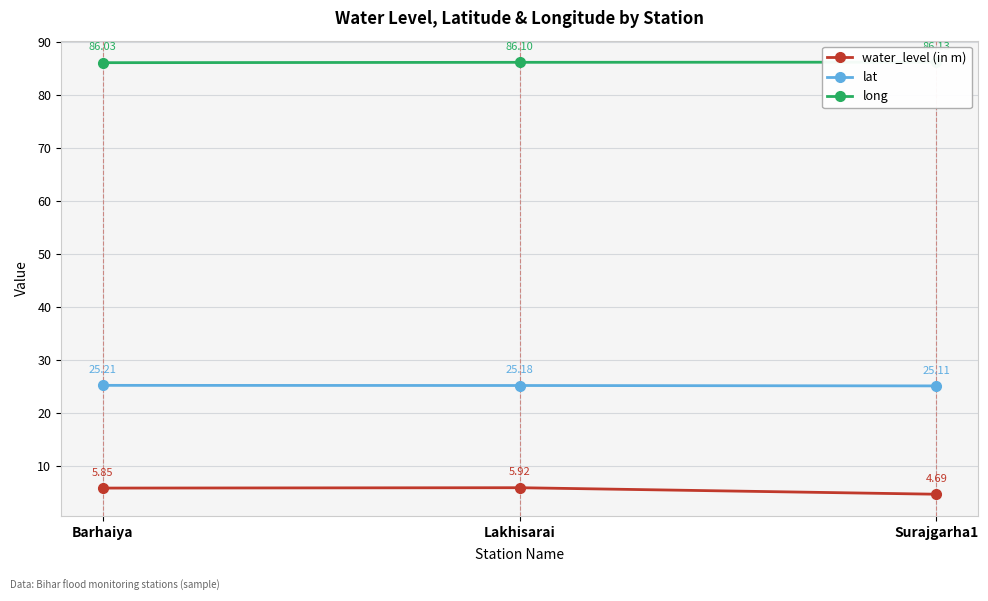

What are all the series names shown in the legend?

water_level (in m), lat, long